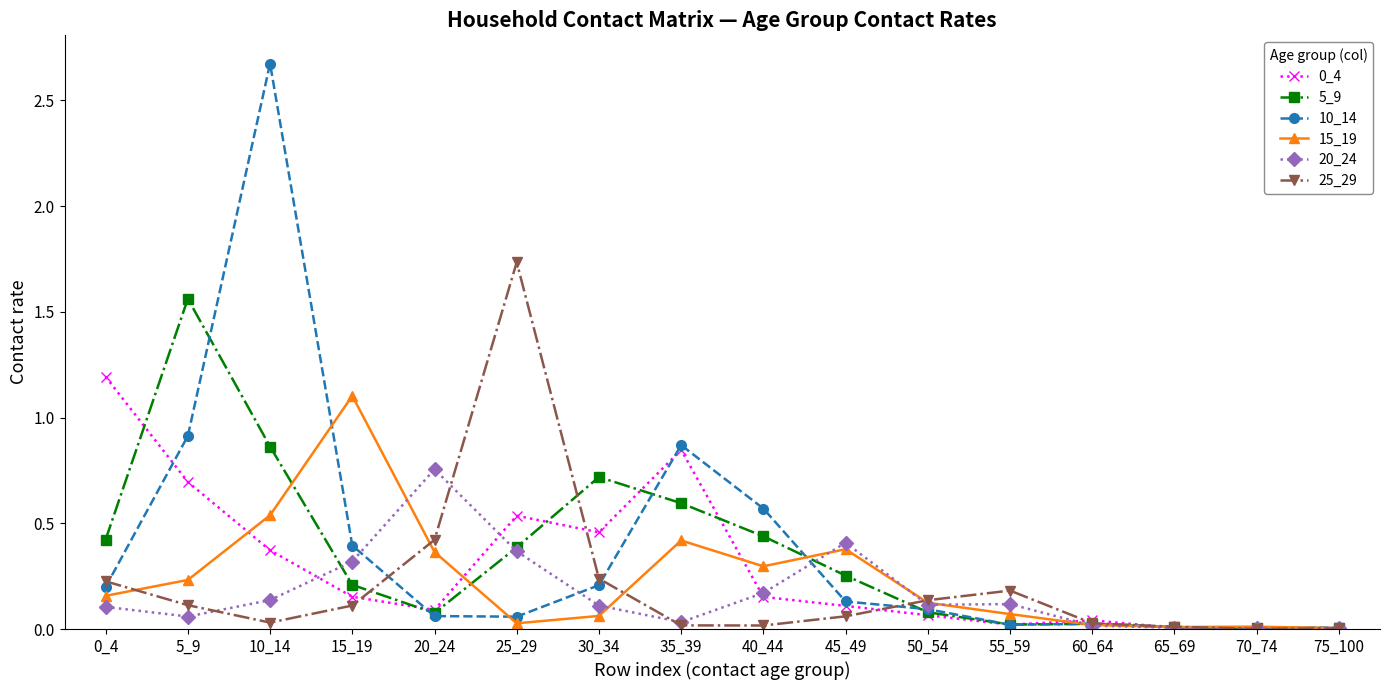

What is the greatest value displayed?

2.7